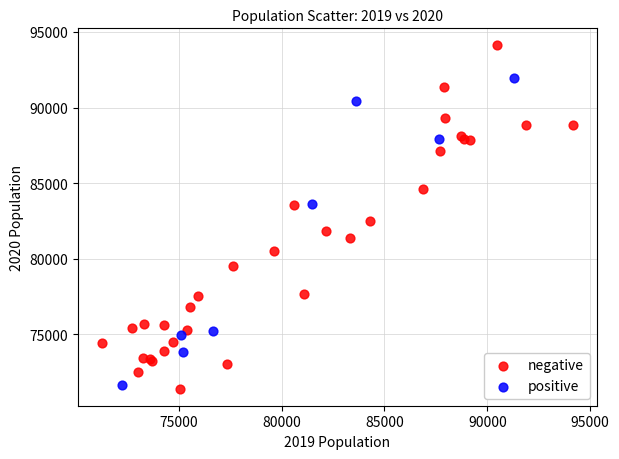

Which series has the widest spread of Y values?

negative